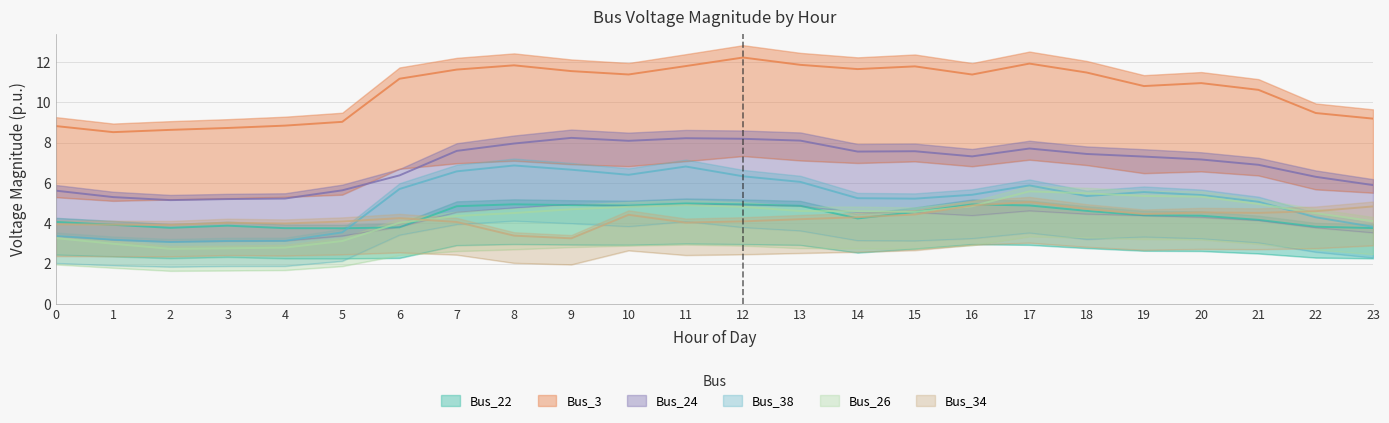

Where do Bus_22 and Bus_26 first cross each other?

5 and 6